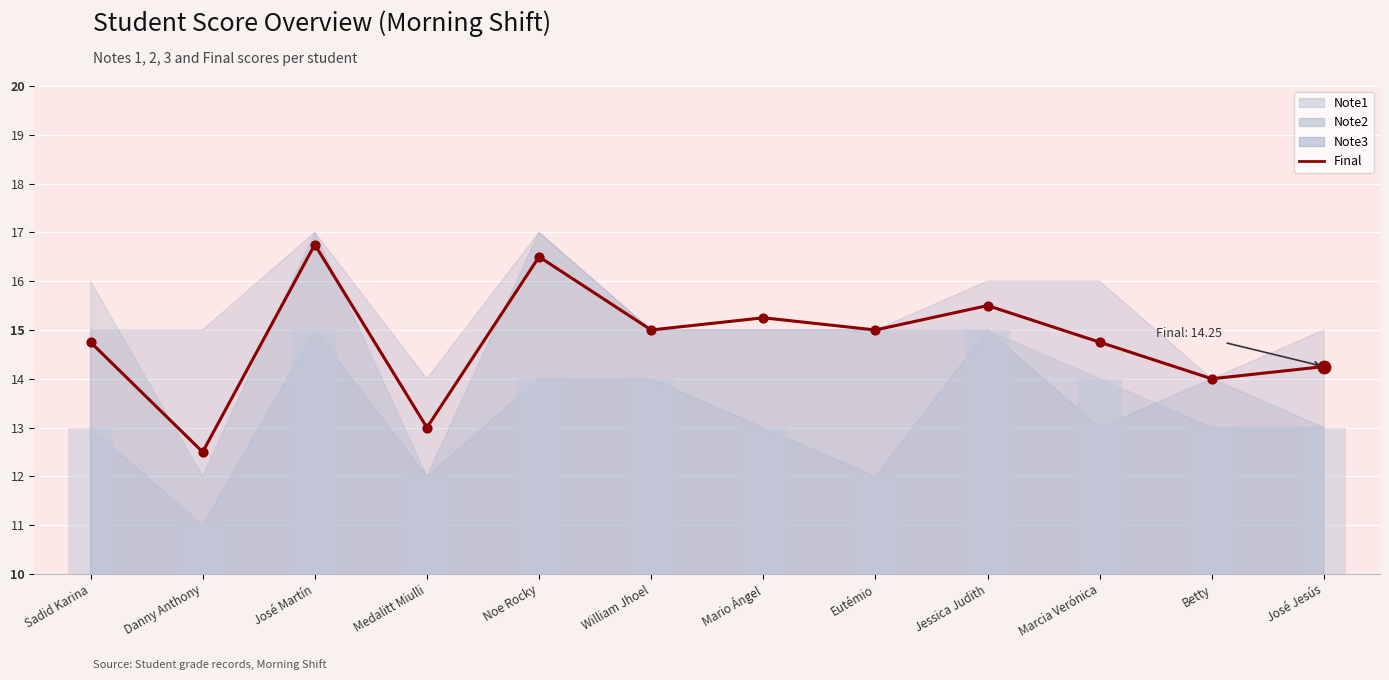

What is the change in value from Mario Ángel to Marcia Verónica?

-0.5